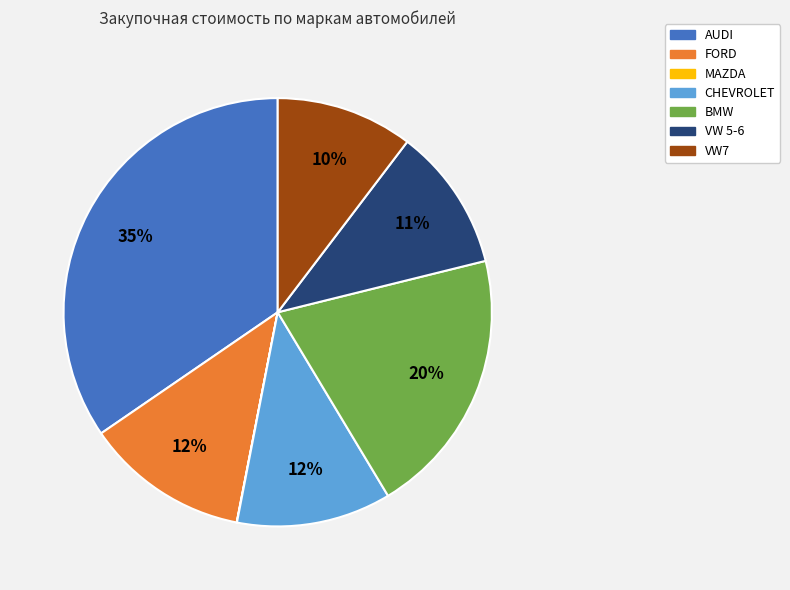

Which category has the biggest portion of the pie?

AUDI